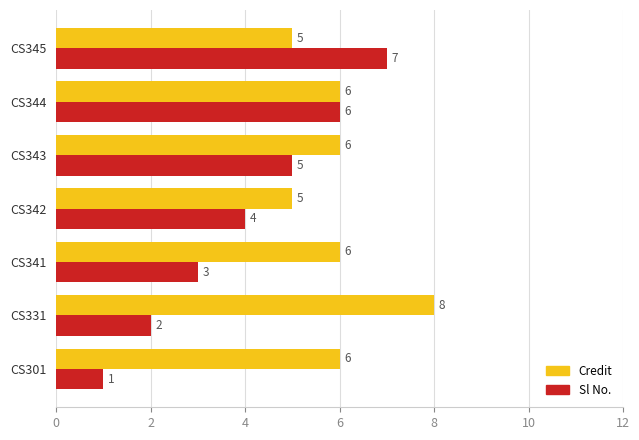

How many distinct data groups are displayed?

2